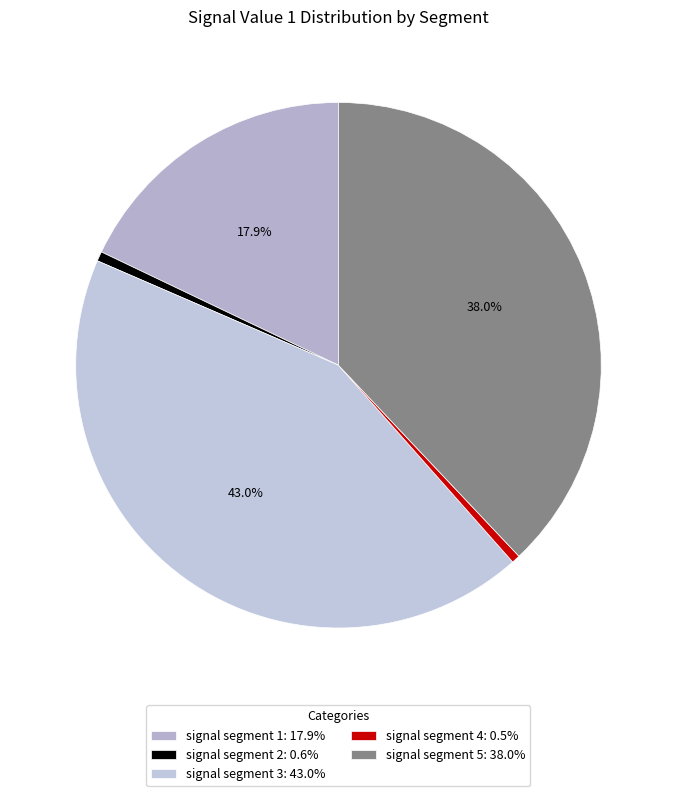

Does signal segment 2 represent more than half of the total?

No